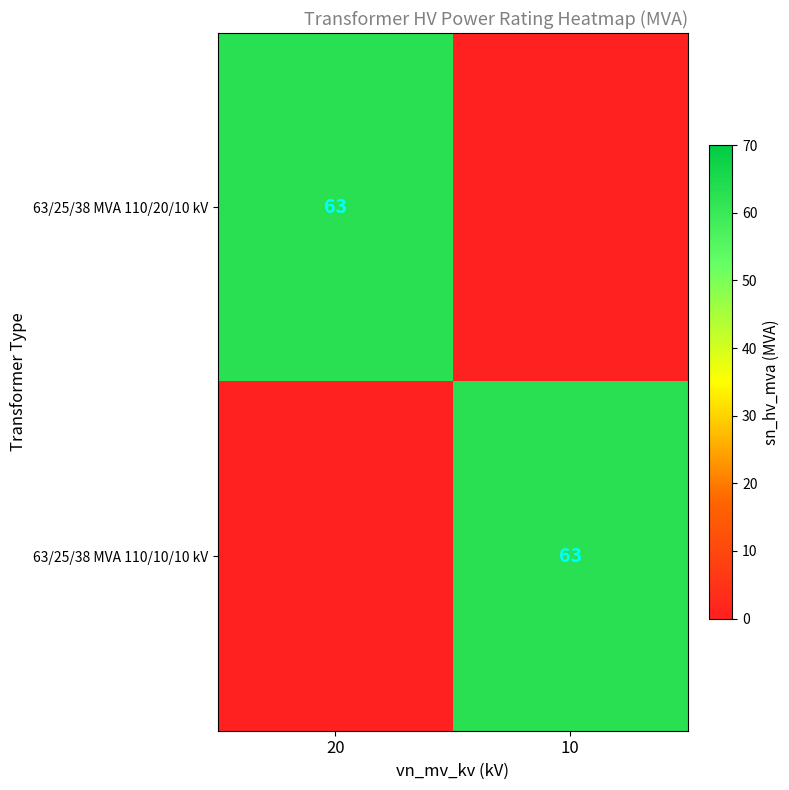

True or false: 63/25/38 MVA 110/10/10 kV has a value of 63 at 10.

True